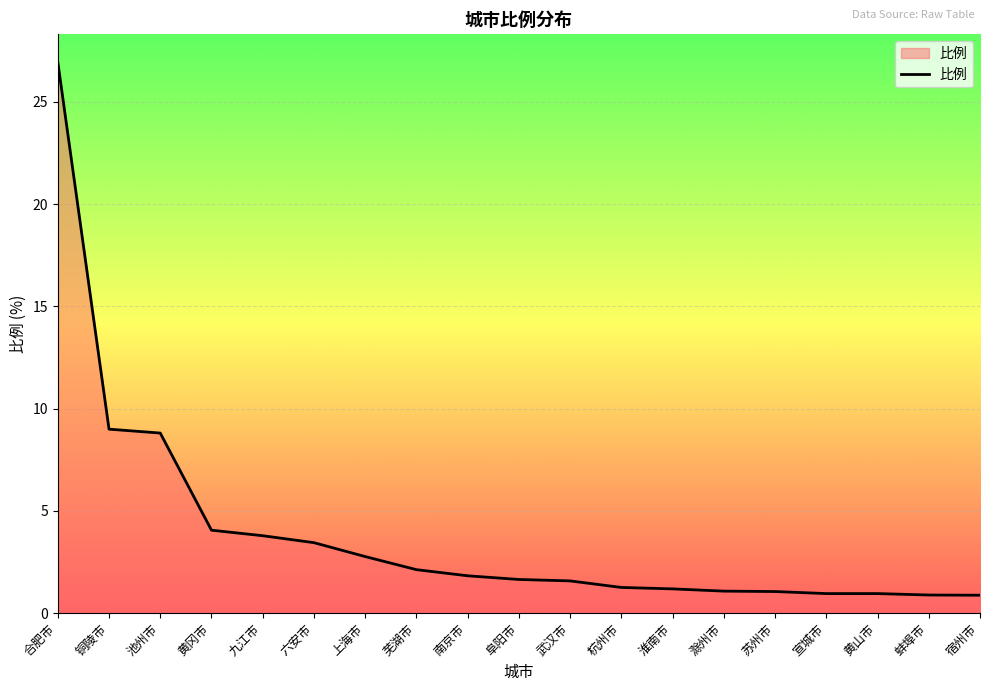

Approximately how many times larger is the value at 蚌埠市 compared to 芜湖市?

0.4